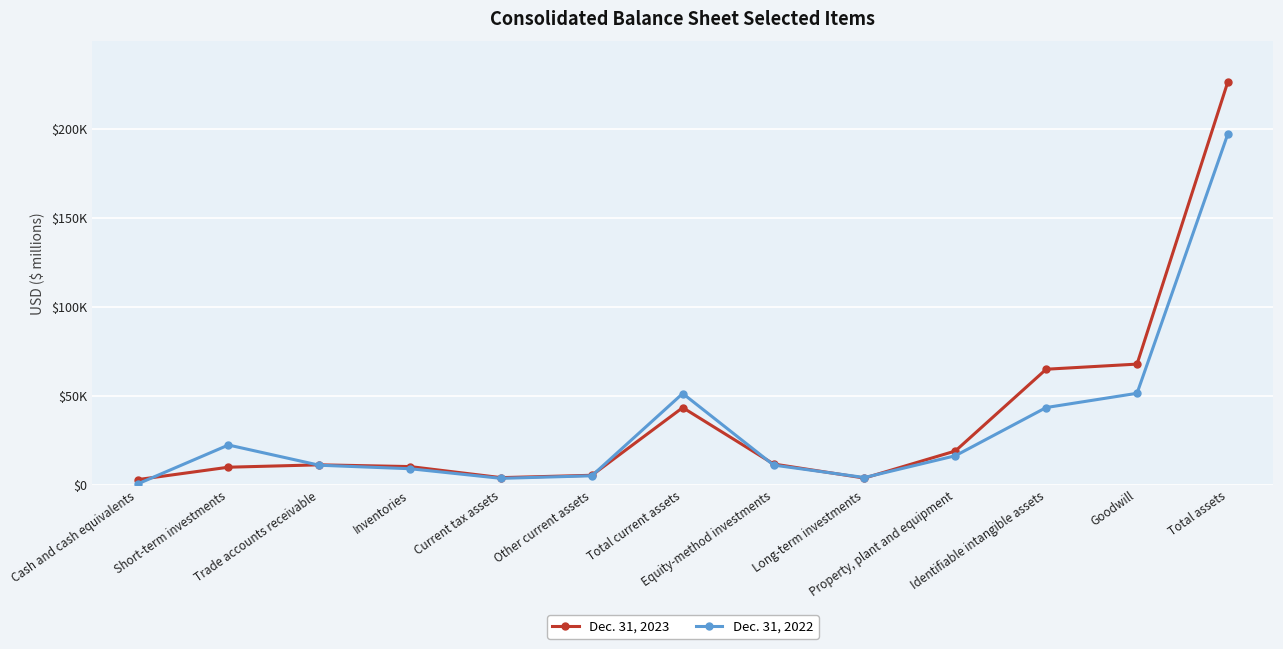

Does the chart have visible grid lines?

Yes